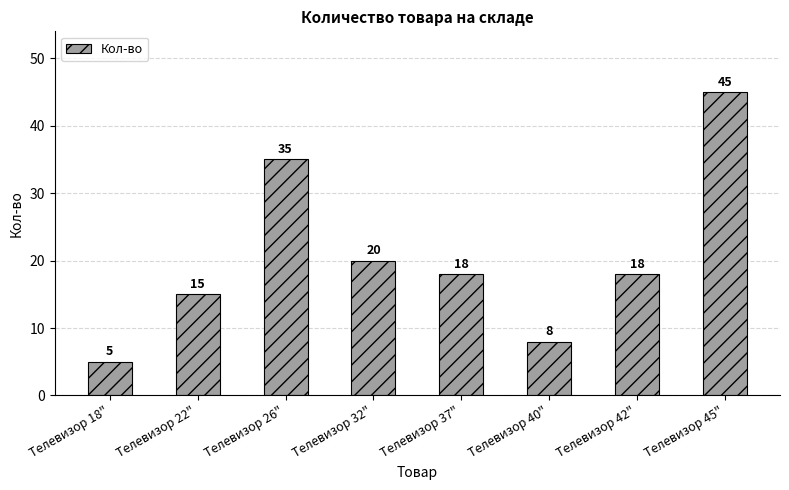

Where does the data first go above 18?

Телевизор 26"